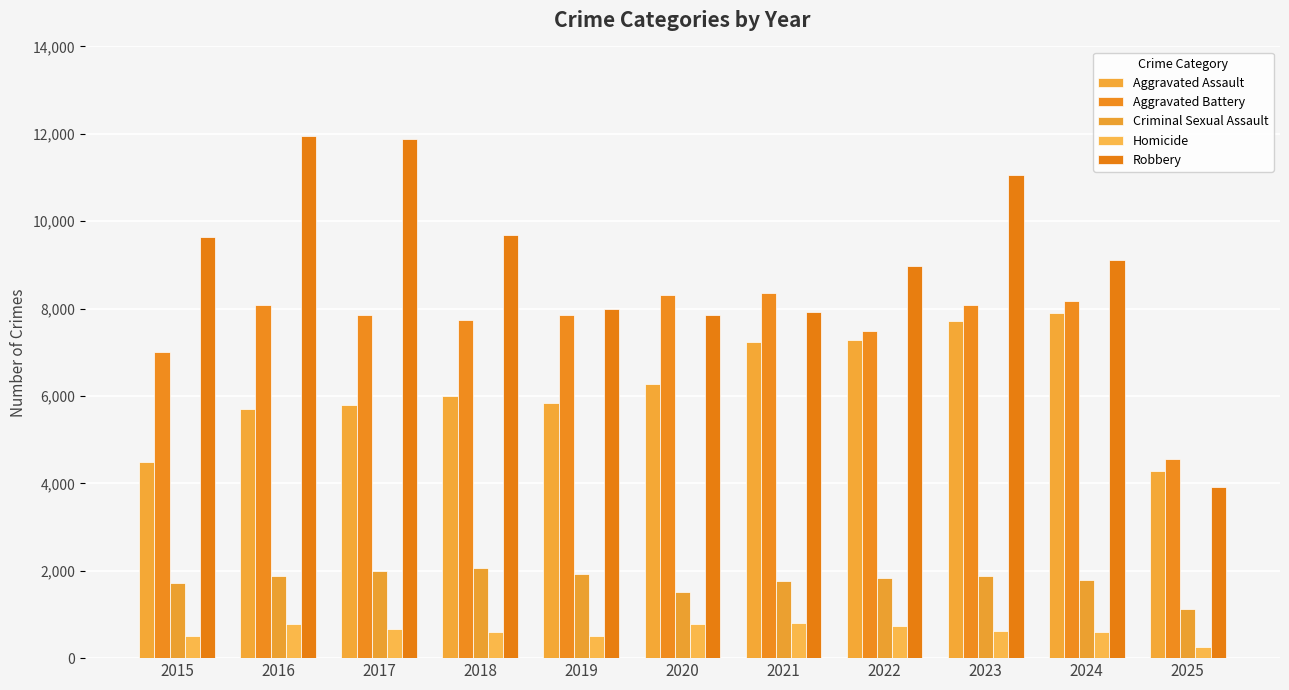

What is the average value of the Aggravated Assault series?

6229